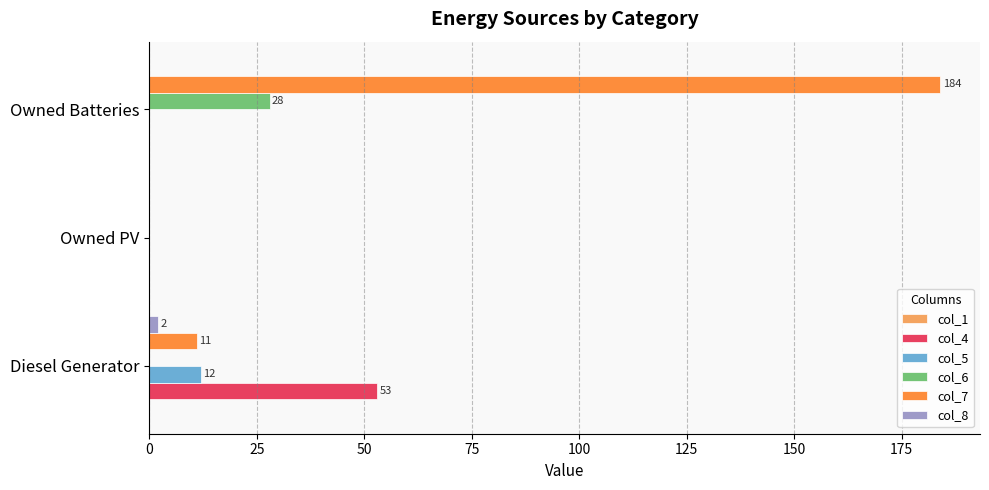

The col_6 series shows 0 at Owned PV. True or false?

True